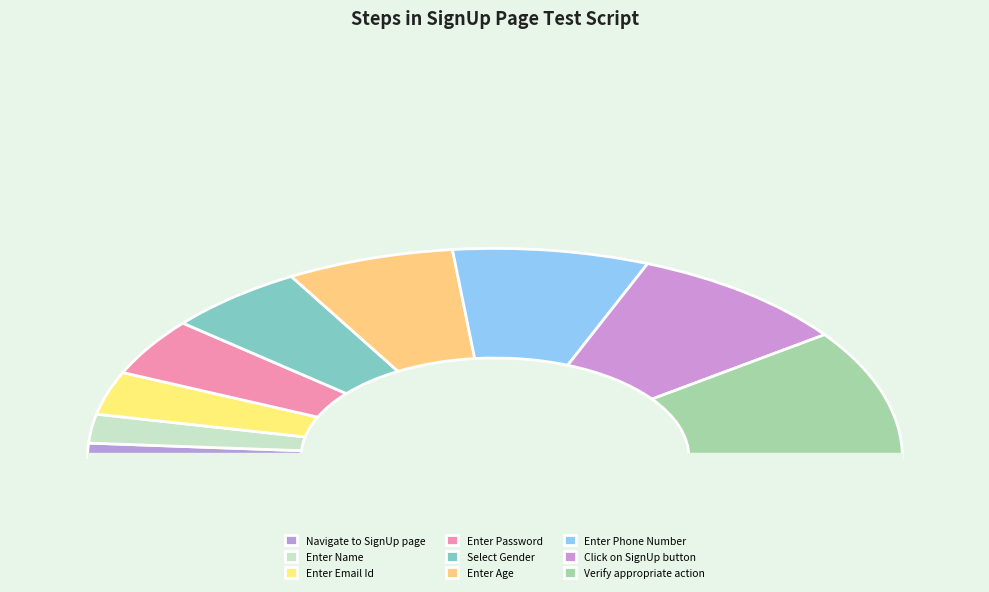

To the nearest percent, what percentage of the pie is Enter Age?

13%